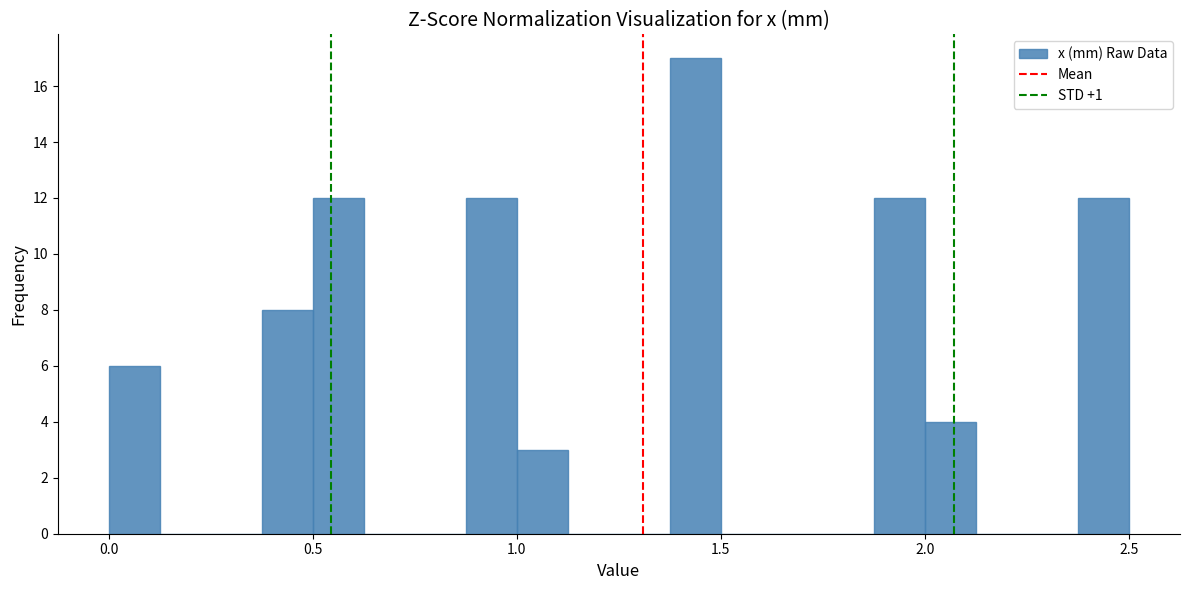

Around what value on the x-axis is the tallest bar? Give the approximate position of its centre, as read against the axis.

1.45